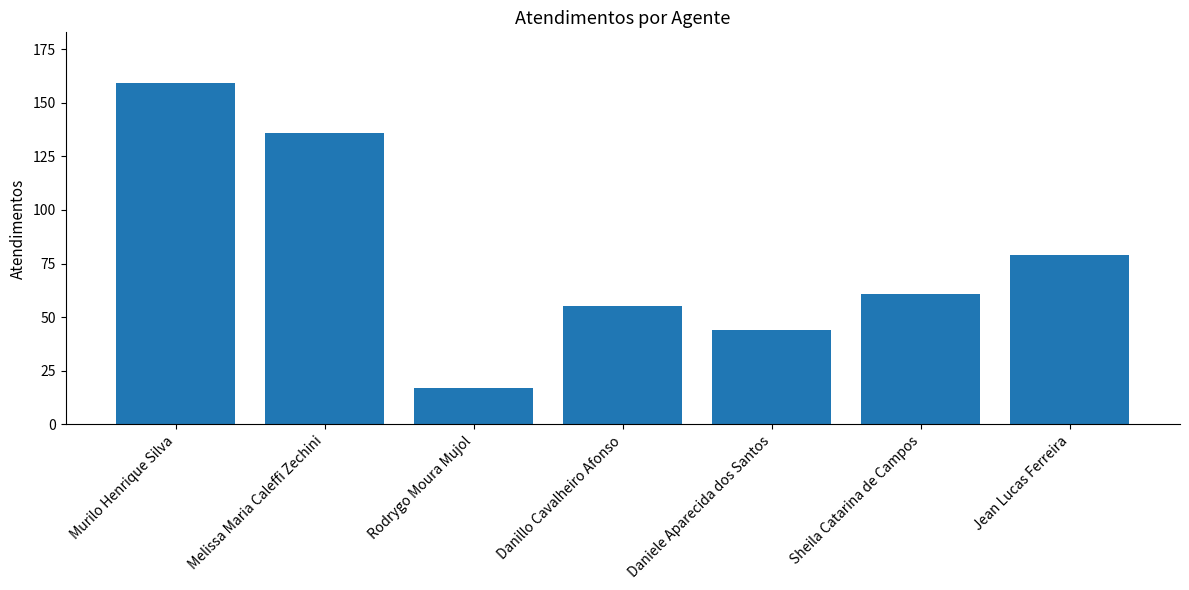

What is the difference between the maximum and minimum values?

142